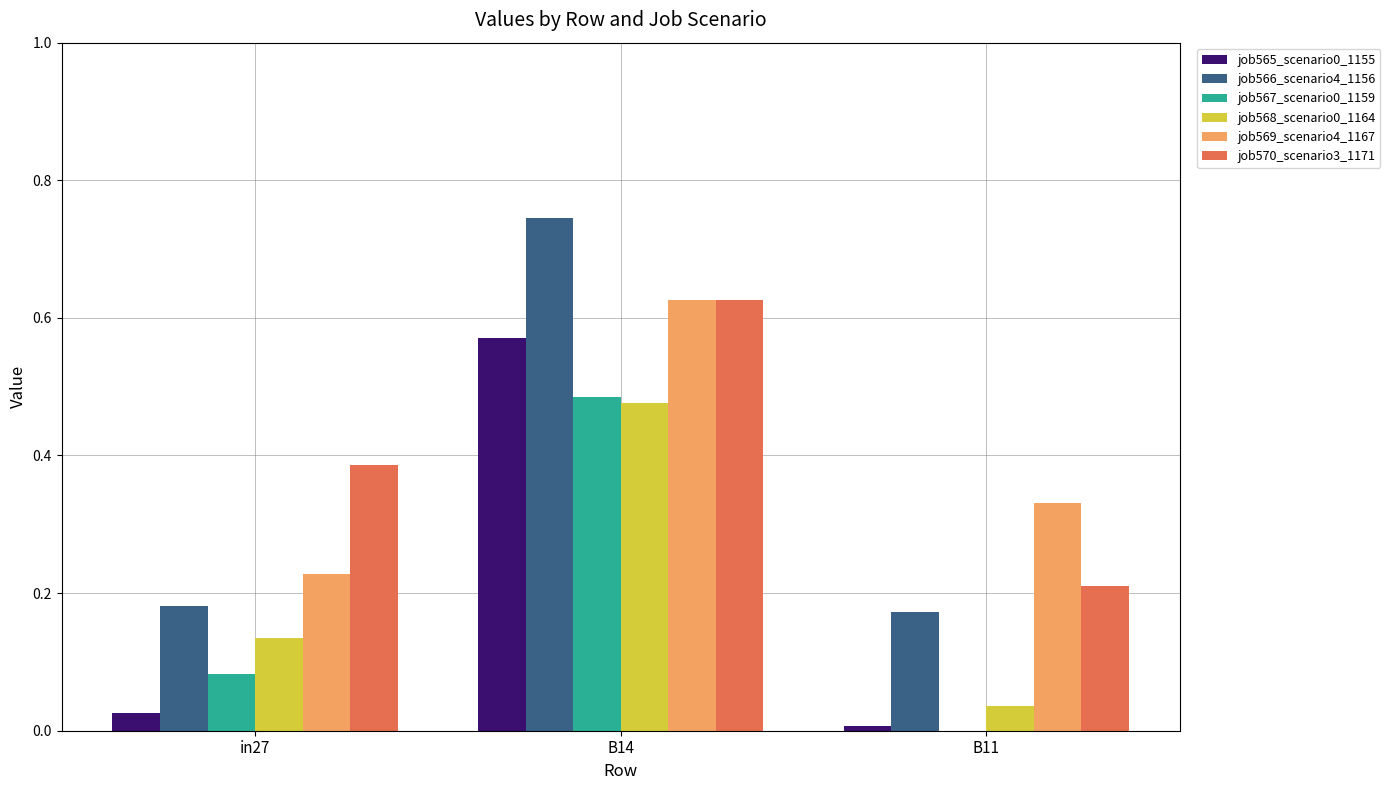

Which category has the highest value across all series?

B14